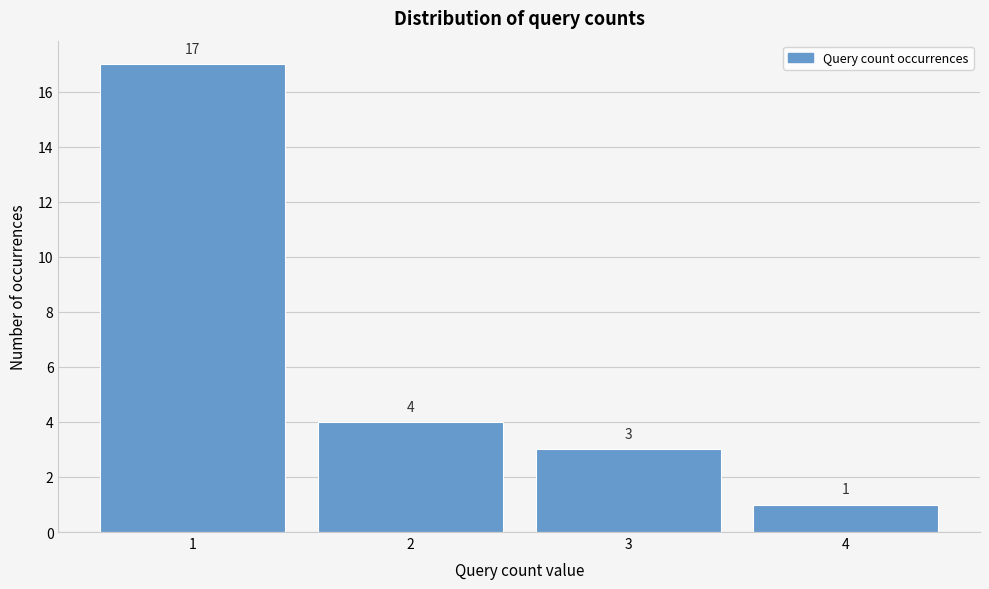

Reading left to right, transcribe this chart: for each bar, give the range it covers on the x-axis and its height.

0.5 to 1.5: 17
1.5 to 2.5: 4
2.5 to 3.5: 3
3.5 to 4.5: 1